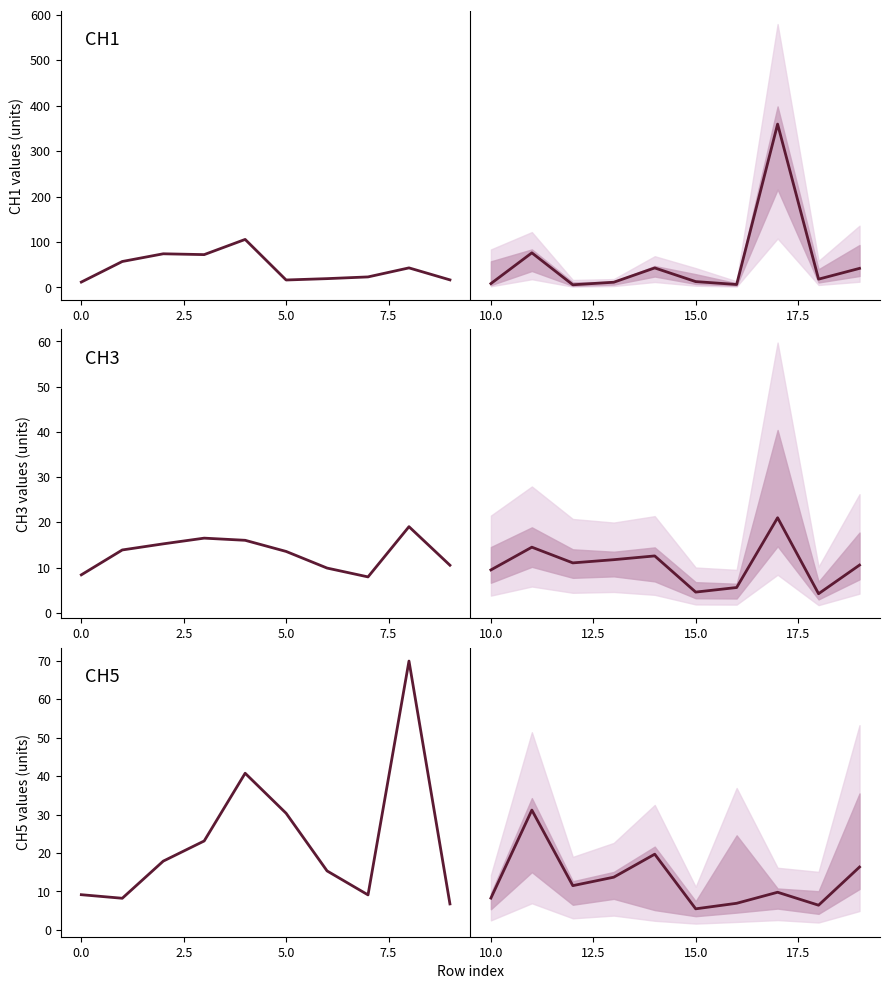

What is the spread (max minus min) of values at 5.0?

16.8